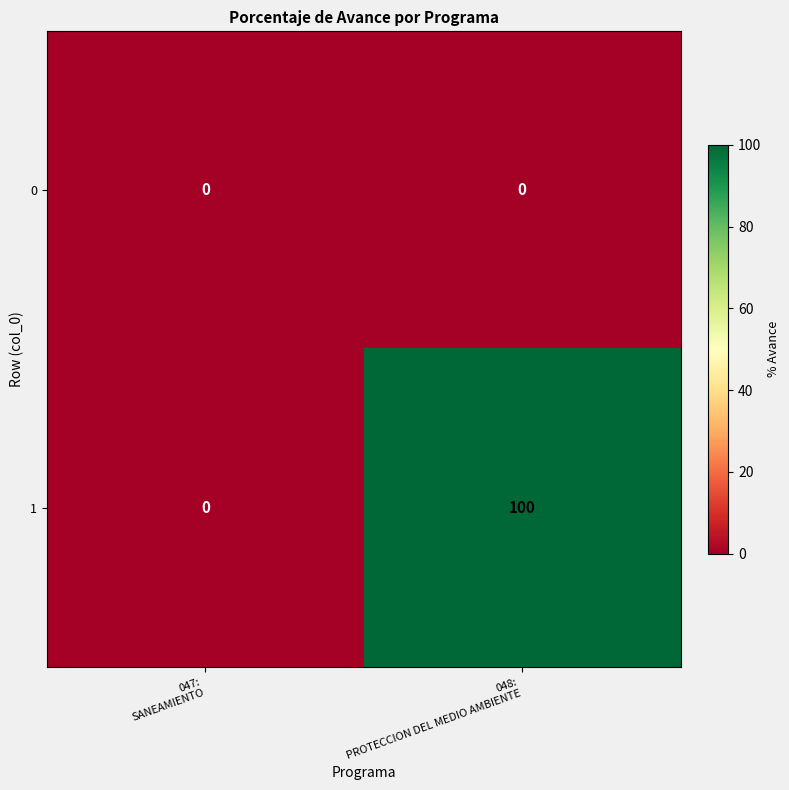

Which label corresponds to the largest value in the chart?

048:
PROTECCION DEL MEDIO AMBIENTE